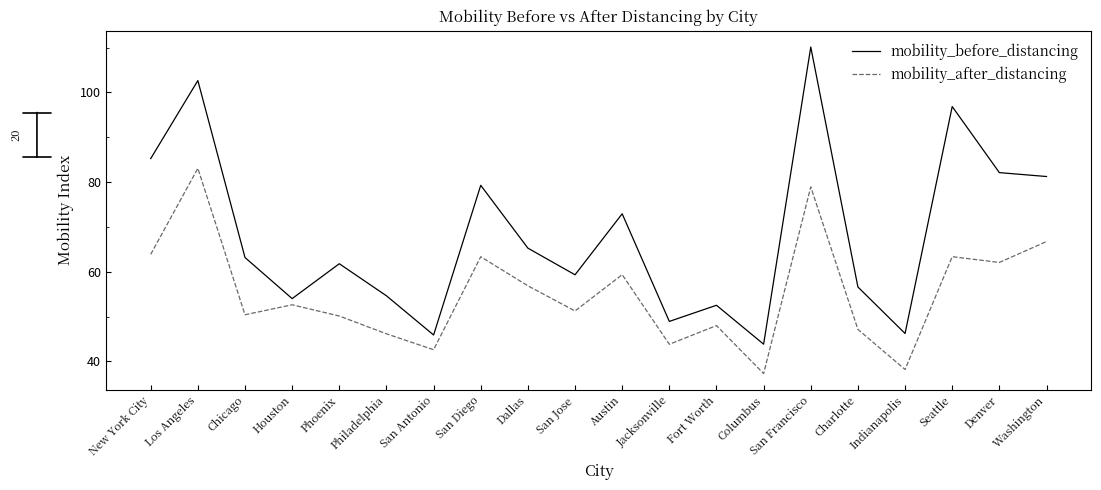

Which series has the widest spread of values?

mobility_before_distancing